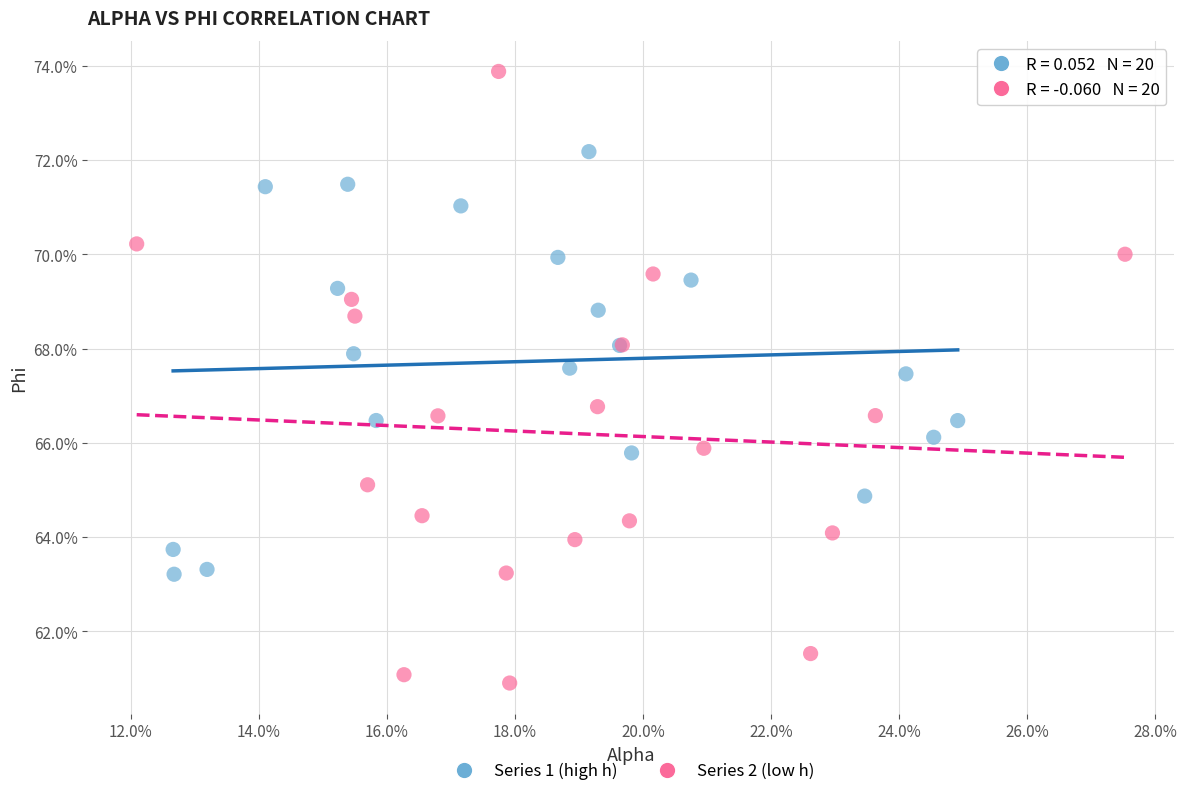

Which series has the largest Y range (max minus min)?

Series 2 (low h)